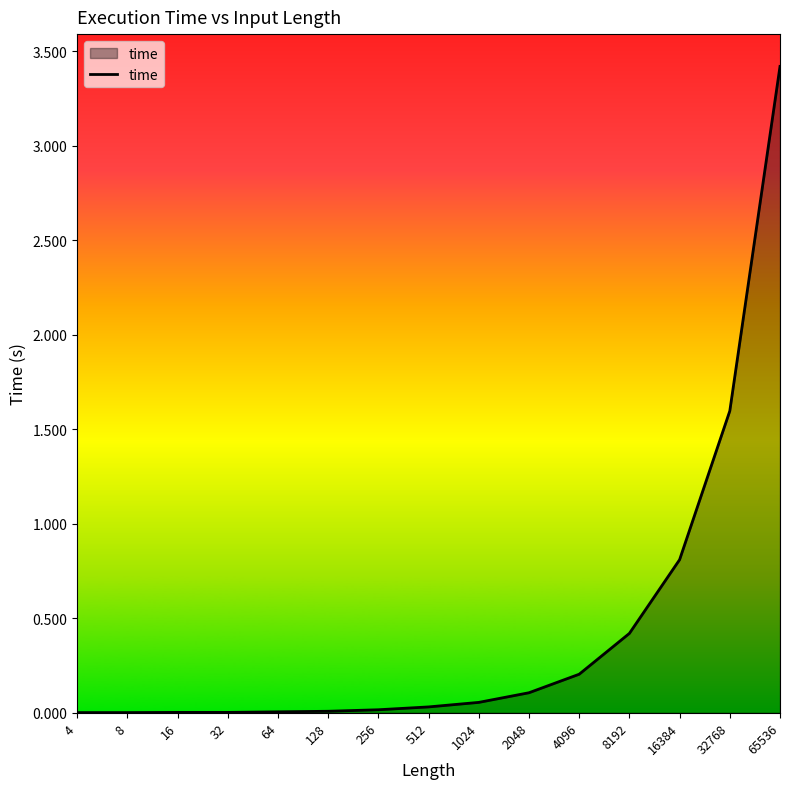

What is the average value?

0.4